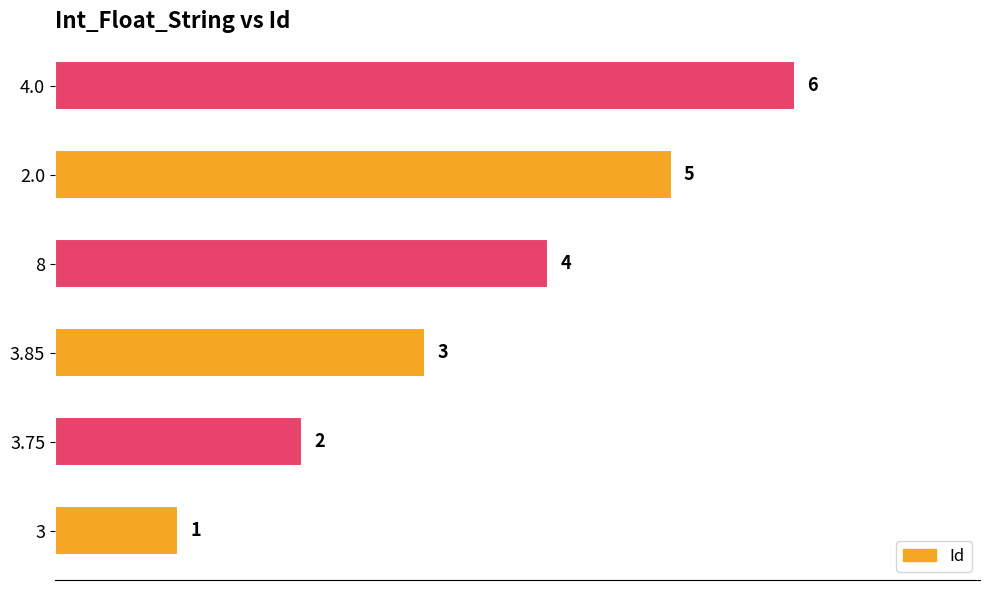

How many data points does each series have?

6